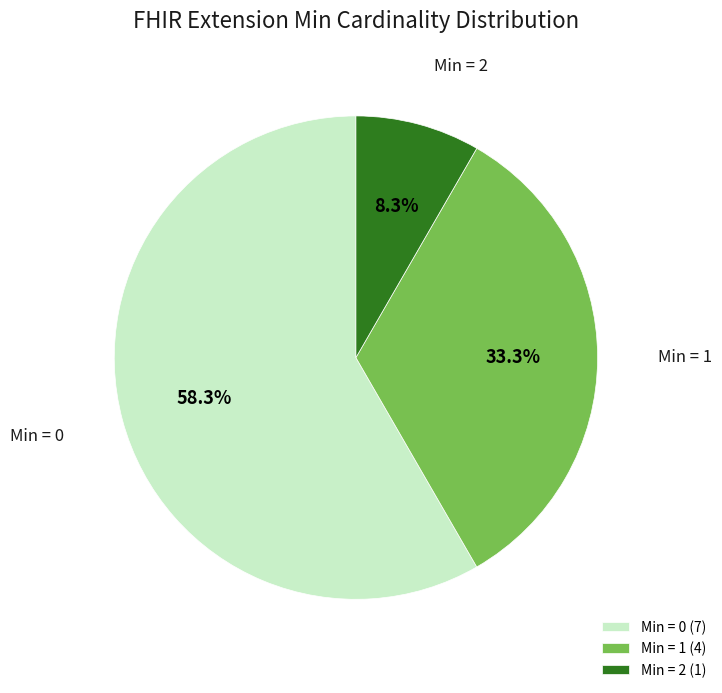

Which slice is the smallest?

Min = 2 (1)